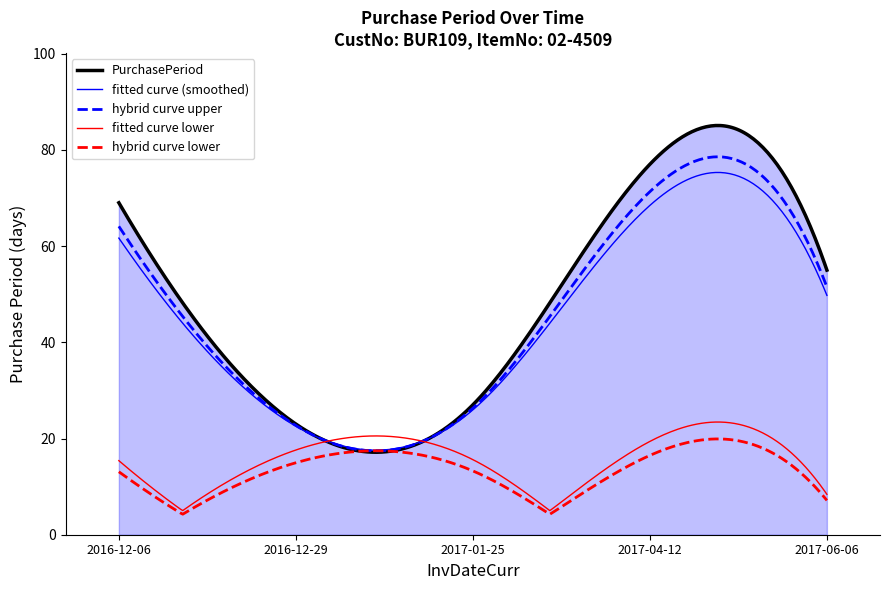

What is the maximum value for hybrid curve upper?

78.6